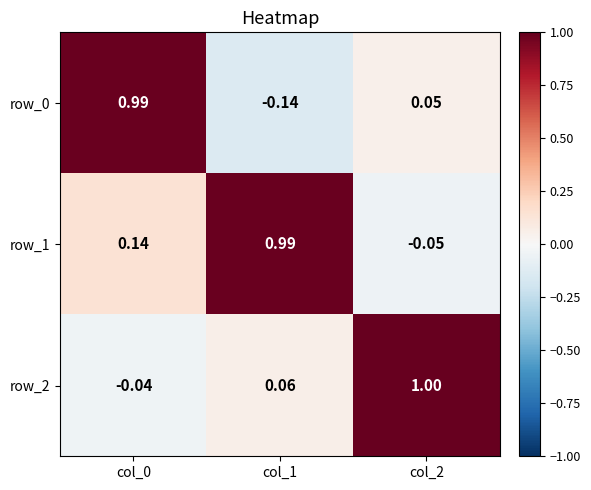

Is the value of row_0 at col_1 greater than the value of row_1 at col_0?

No